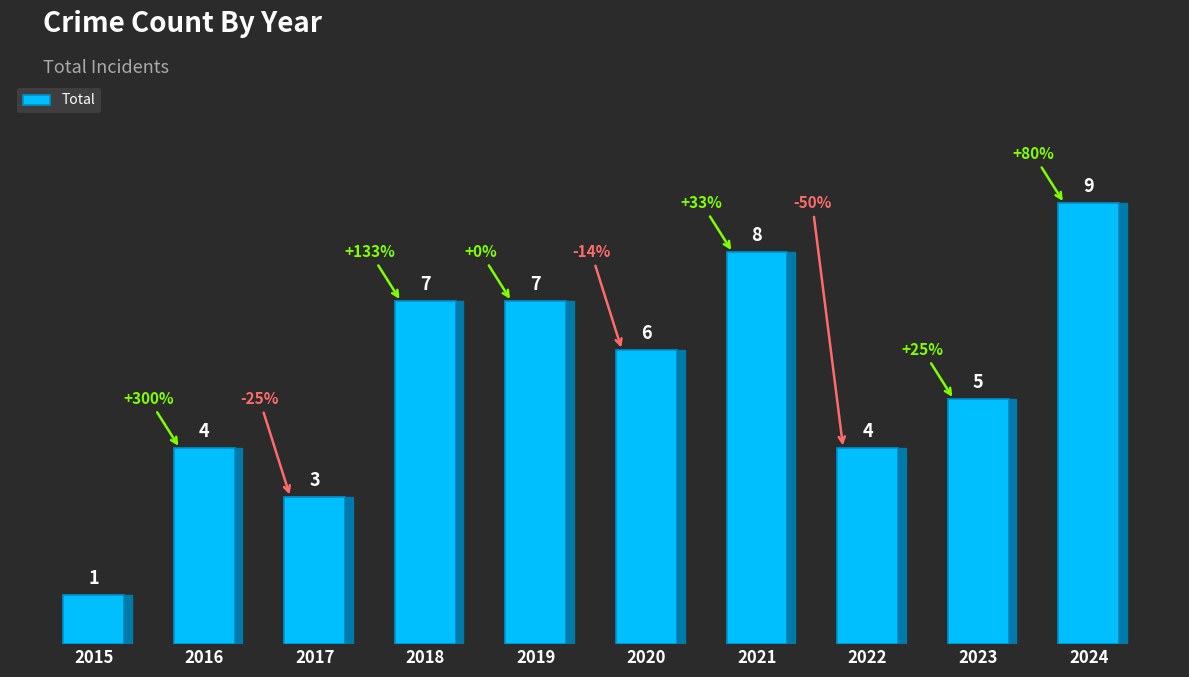

How many series are shown in this chart?

1